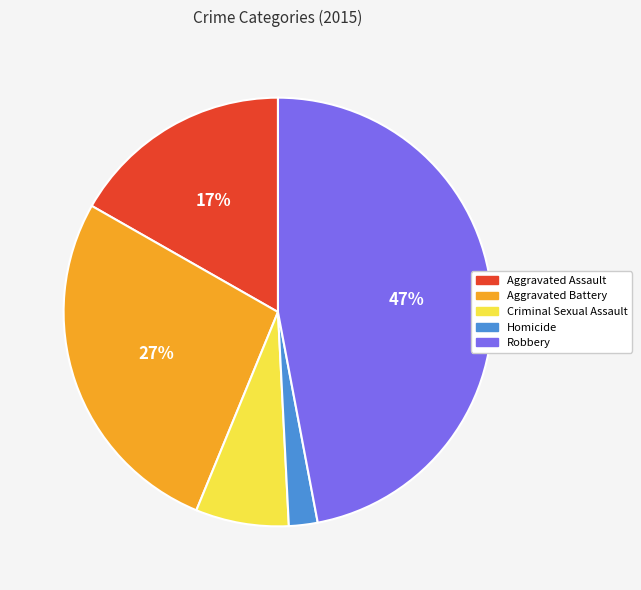

To the nearest percent, what percentage of the pie is Homicide?

2%